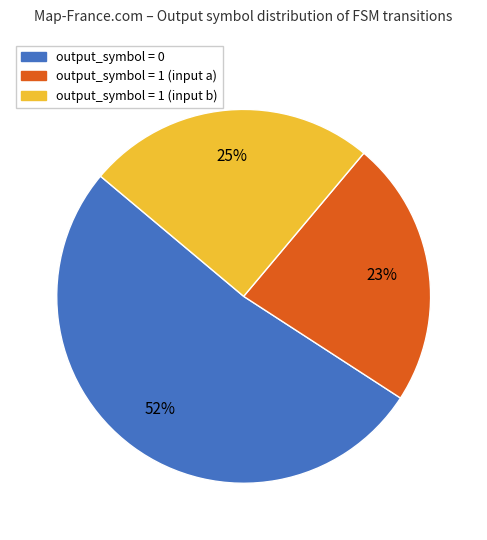

How many segments does this pie chart have?

3